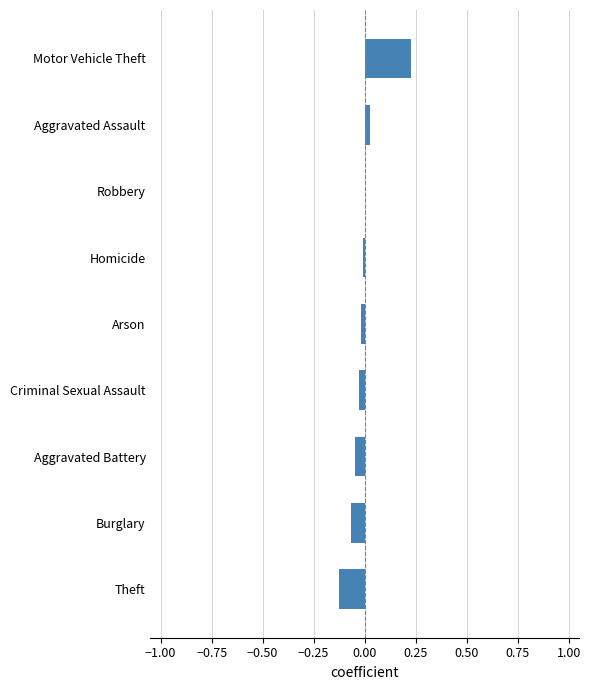

The value at Aggravated Assault is 0.0. True or false?

True